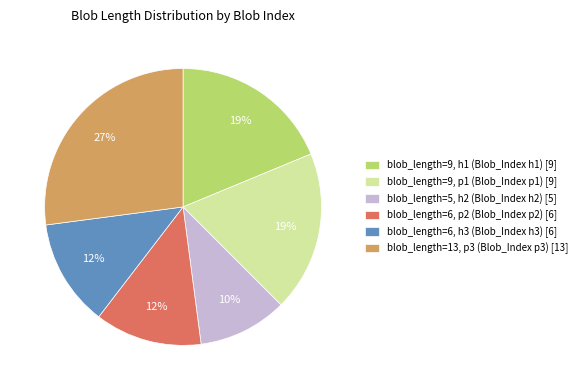

Is it true that blob_length=9, h1 (Blob_Index h1) [9] is 19% of the pie?

True